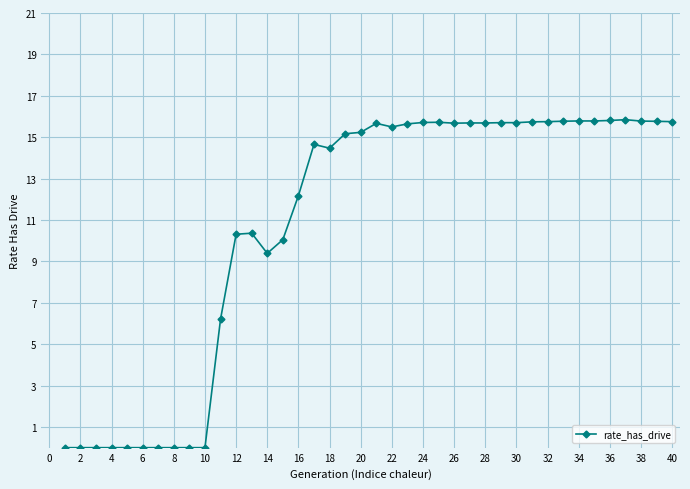

What is the value of the 26th point from the left?

15.7